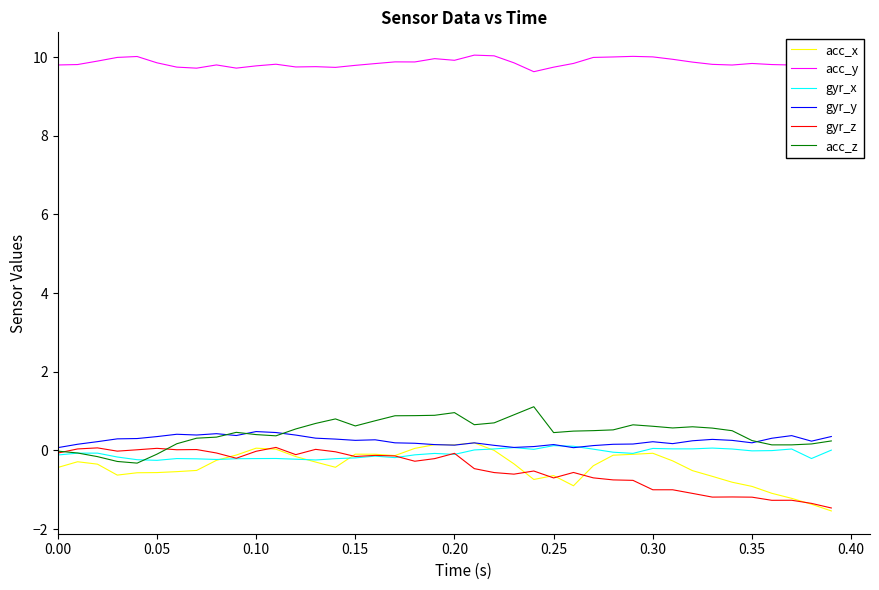

What is the difference between the second highest and minimum values in the gyr_z series?

1.5